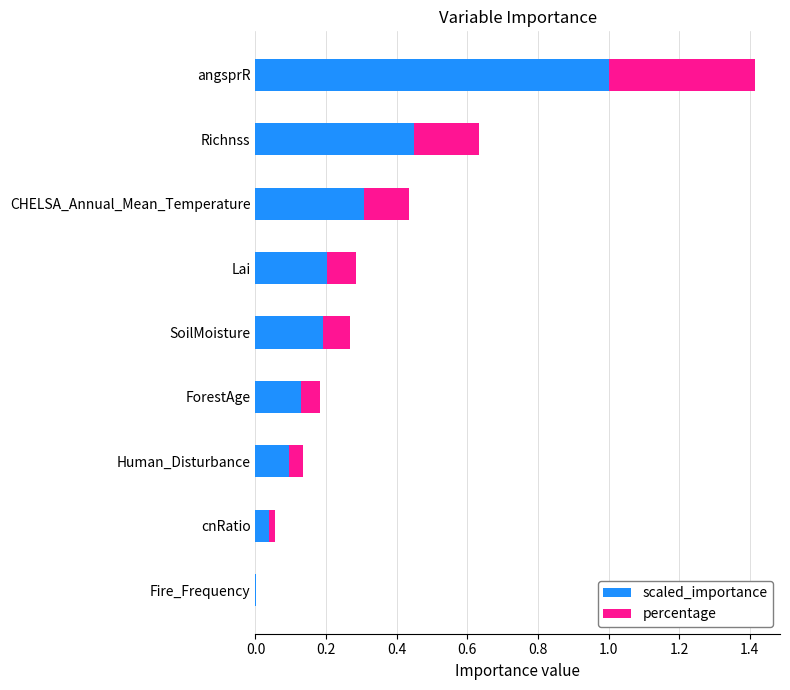

What is the sum of all scaled_importance values?

2.4